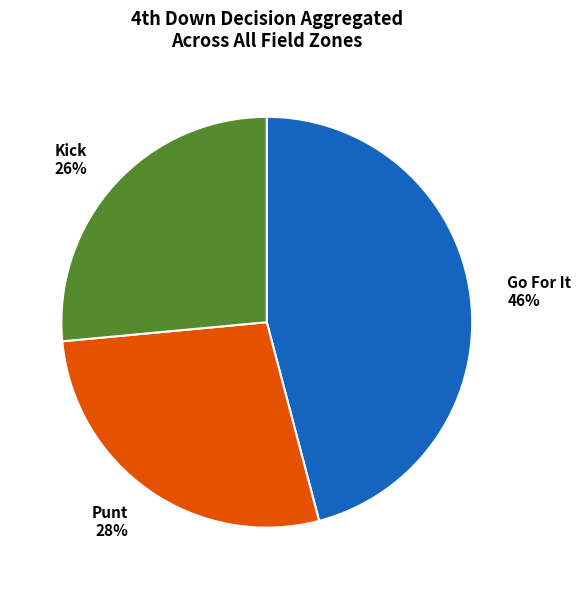

Is there any slice that represents more than half of the pie?

No